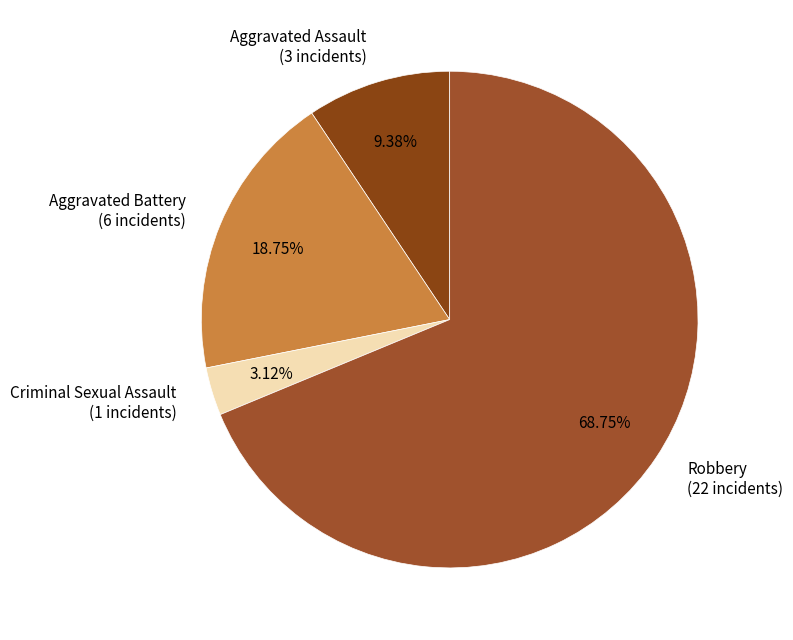

Which slice represents more than half of the pie?

Robbery